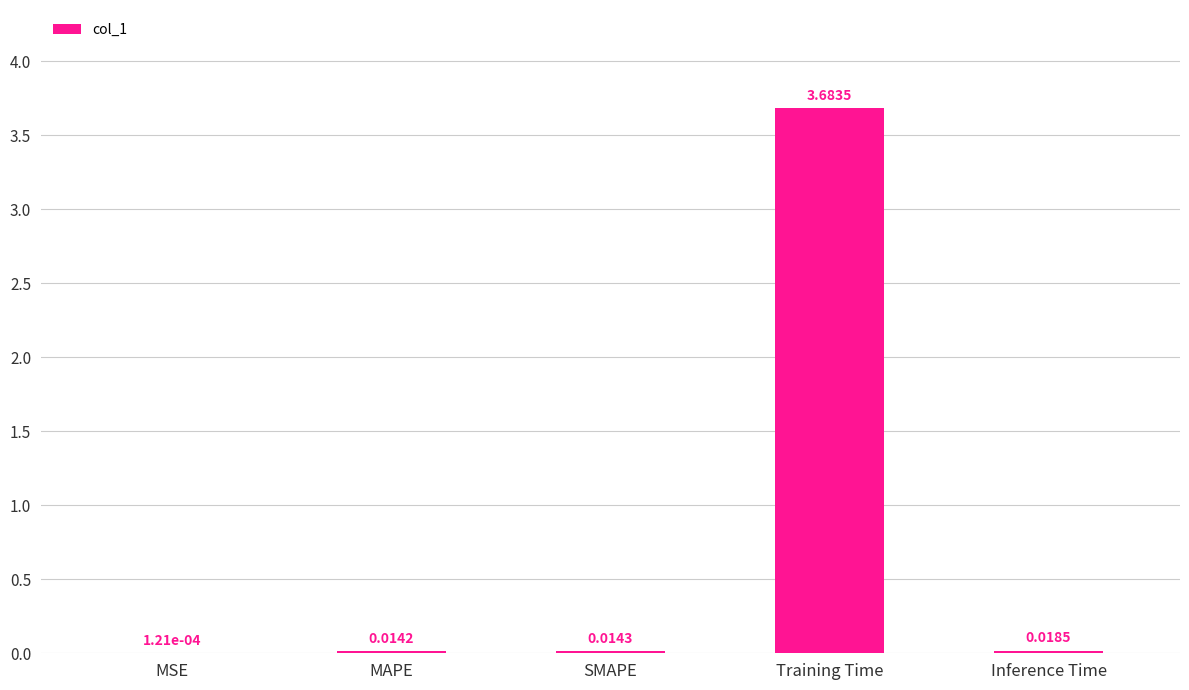

Between MSE and SMAPE, which is larger?

SMAPE